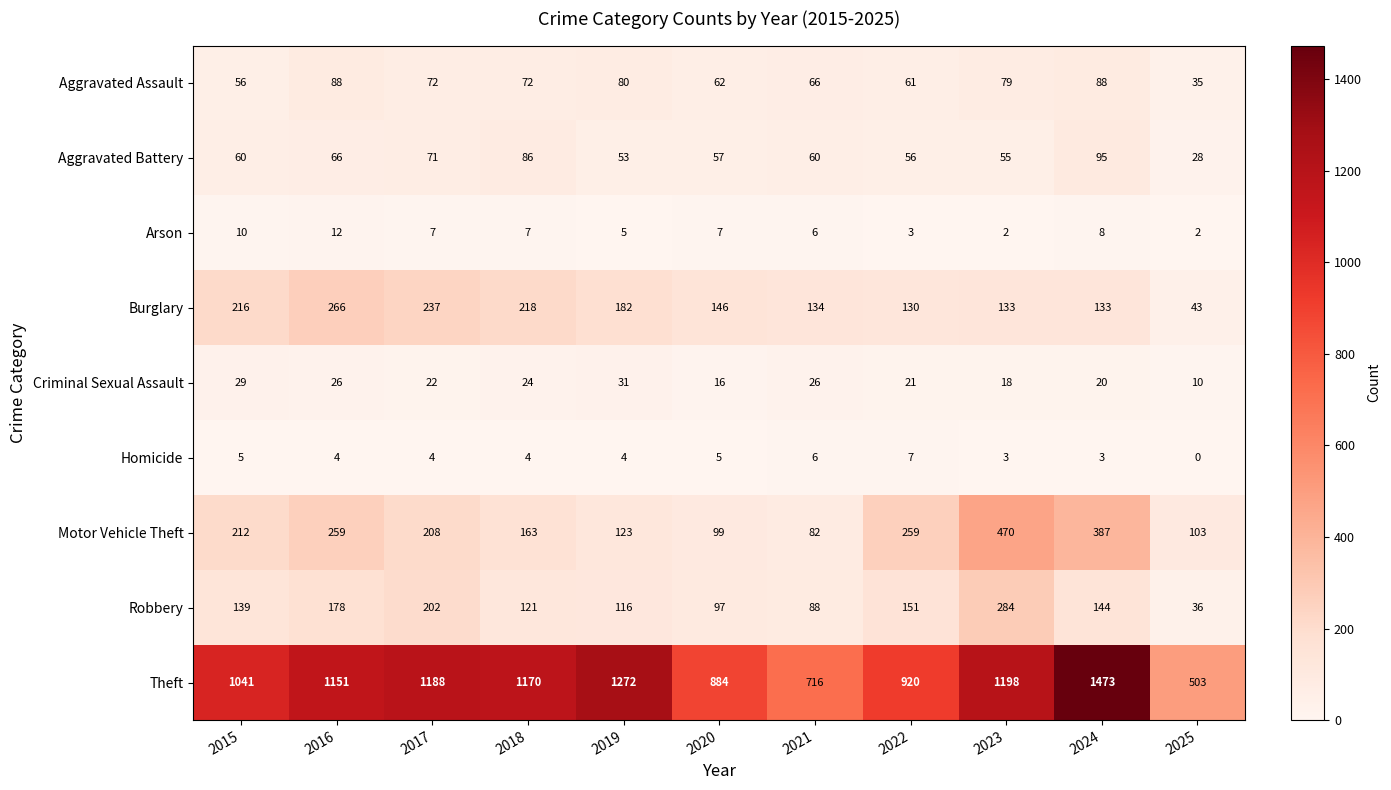

List the series in order of their peak value, lowest first.

Homicide, Arson, Criminal Sexual Assault, Aggravated Assault, Aggravated Battery, Burglary, Robbery, Motor Vehicle Theft, Theft